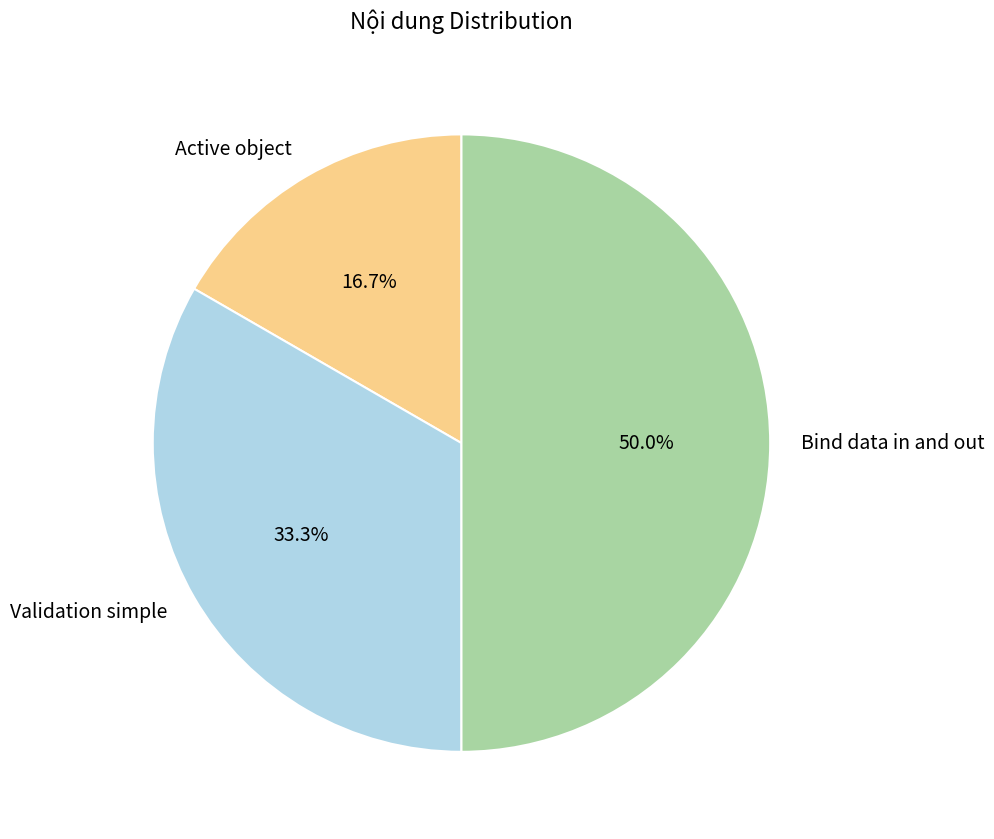

What portion of the pie excludes Validation simple?

66.7%